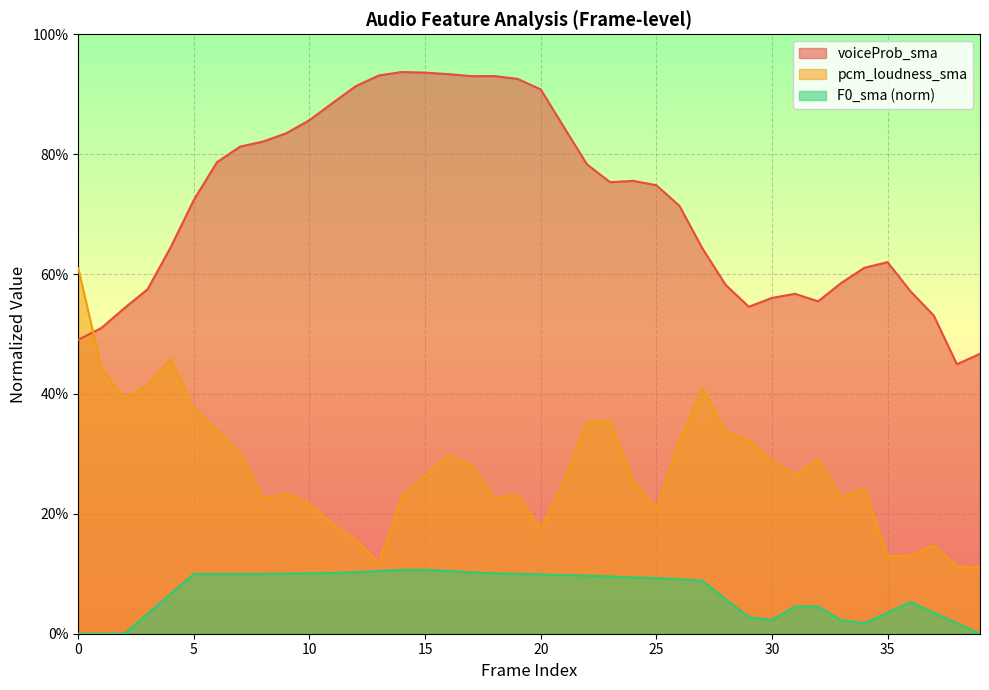

What is the difference between the voiceProb_sma values at 18 and 39?

0.5